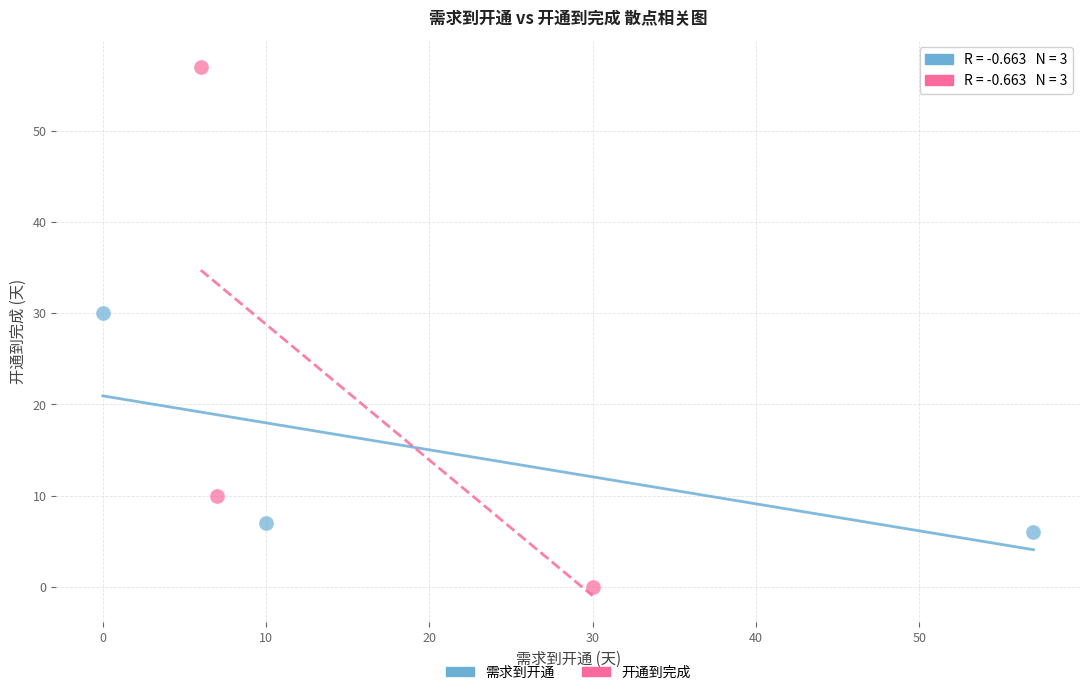

Which series reaches the maximum Y coordinate?

开通到完成